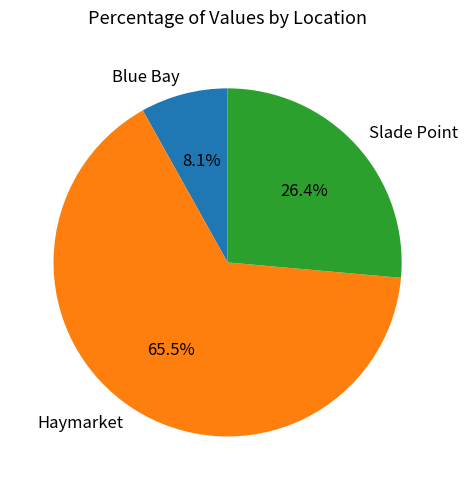

Rank the categories by value from highest to lowest.

Haymarket, Slade Point, Blue Bay